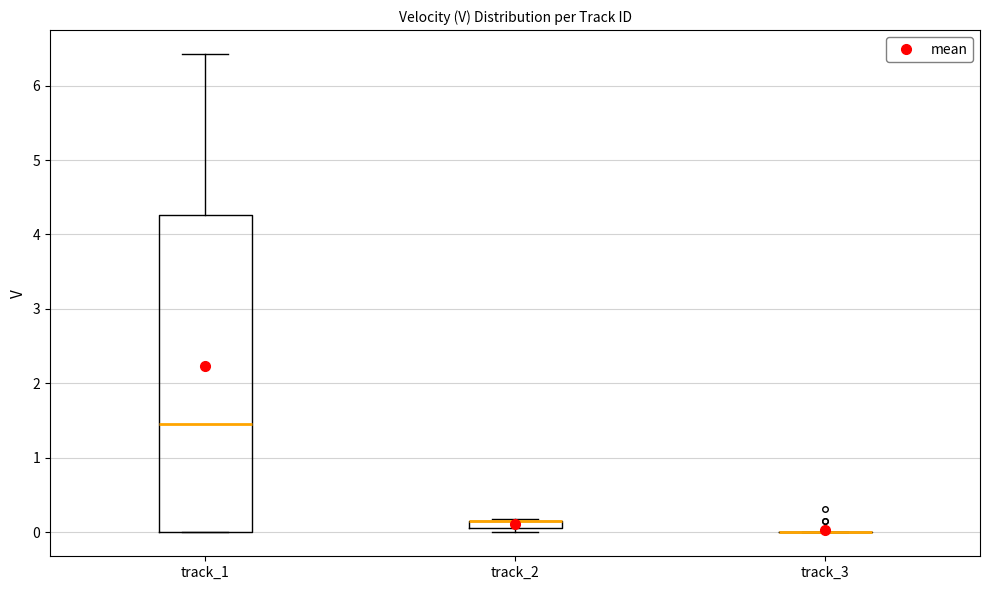

Comparing the boxes themselves (not the whiskers), which one is the tallest?

track_1